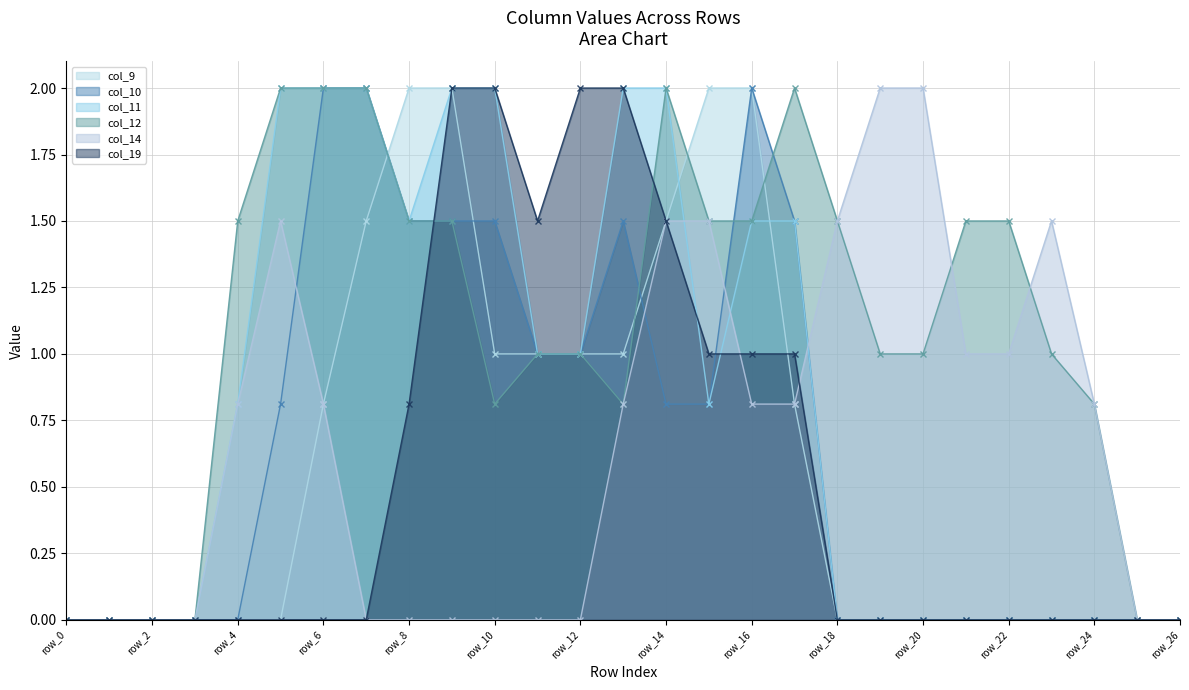

Does the chart display data point markers on the line(s)?

Yes